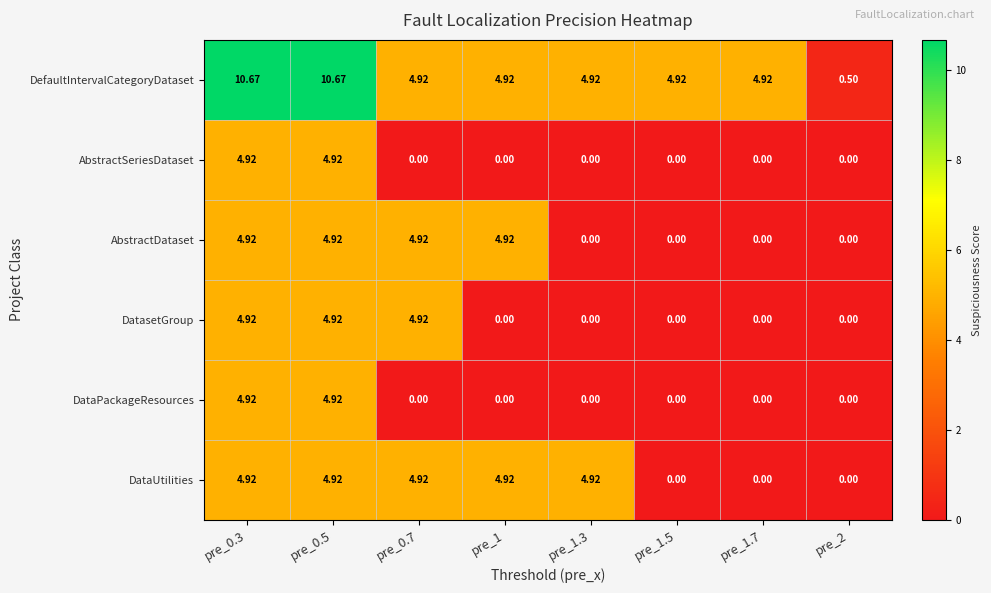

Between pre_0.3 and pre_1, which series saw the biggest shift?

DefaultIntervalCategoryDataset